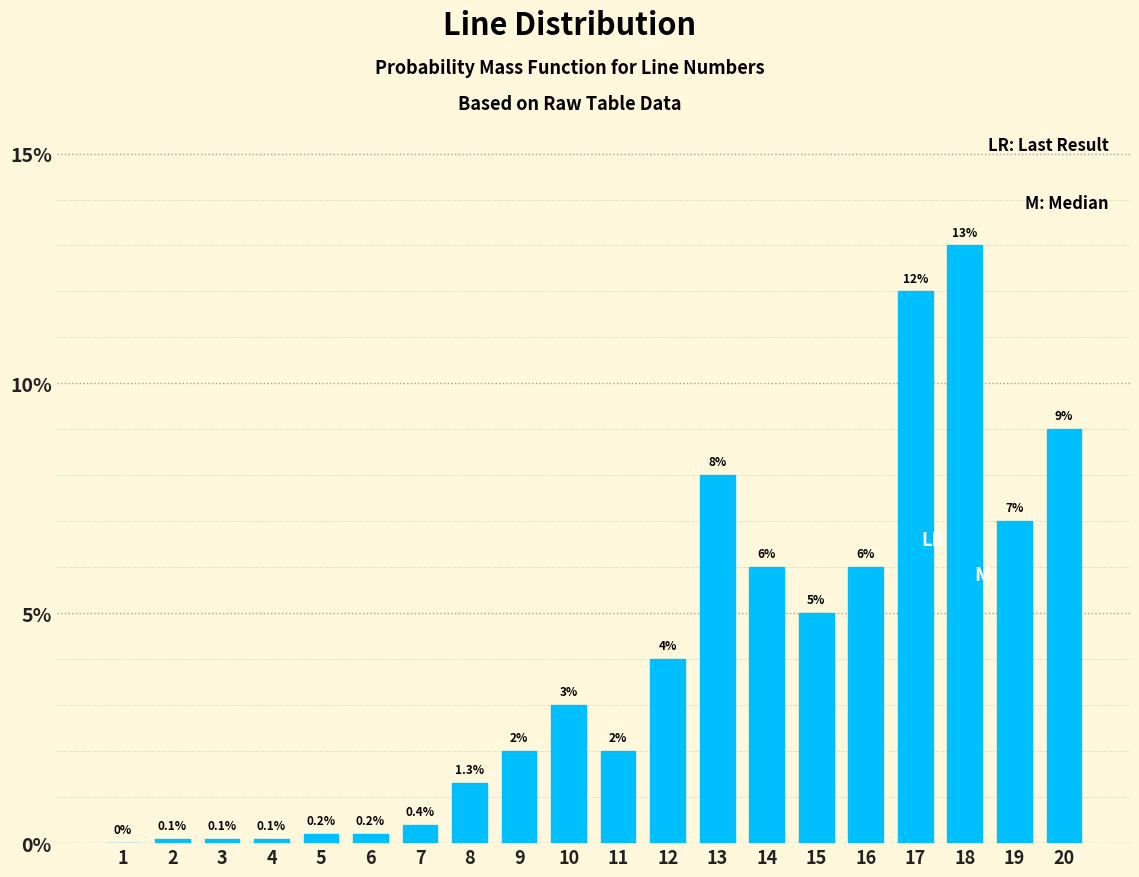

Reading left to right, transcribe all the data shown in this chart.

1=0.0	2=0.1	3=0.1	4=0.1	5=0.2	6=0.2	7=0.4	8=1.3	9=2.0	10=3.0	11=2.0	12=4.0	13=8.0	14=6.0	15=5.0	16=6.0	17=12.0	18=13.0	19=7.0	20=9.0